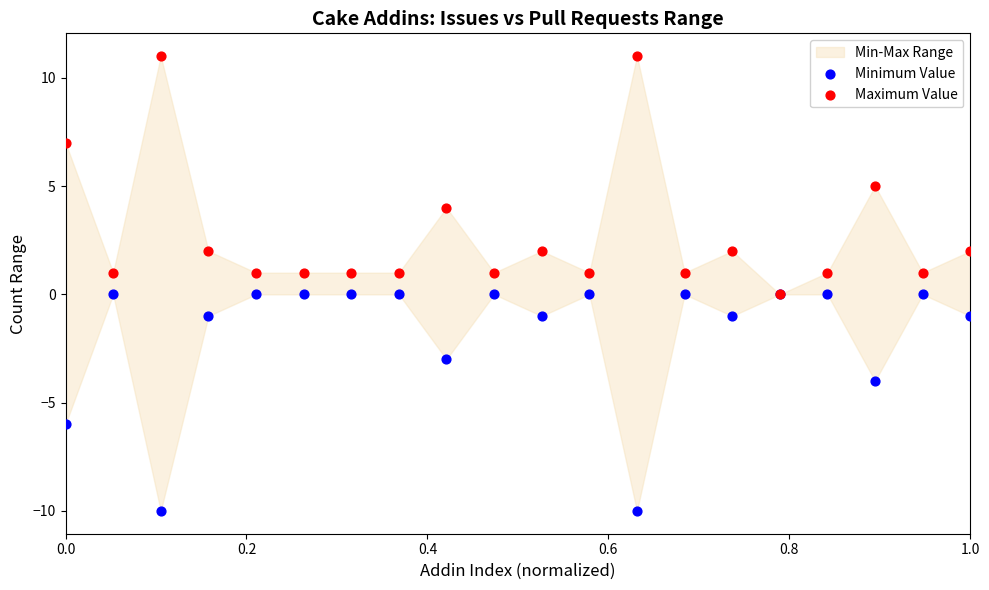

Which series has the widest spread of Y values?

Maximum Value